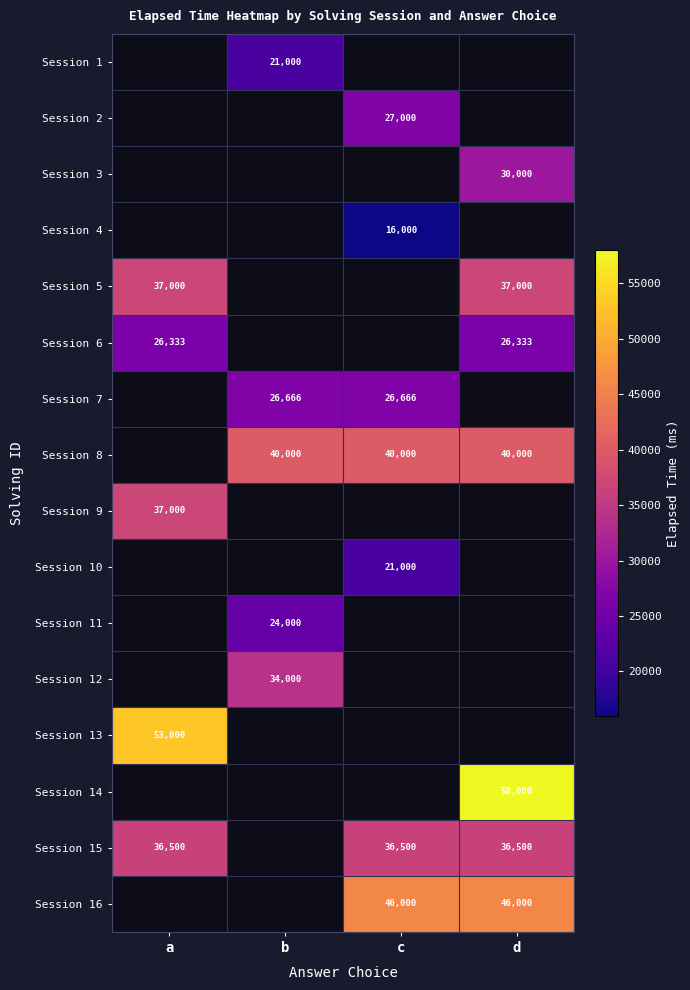

Is it true that Session 8 equals 16893 at b?

False